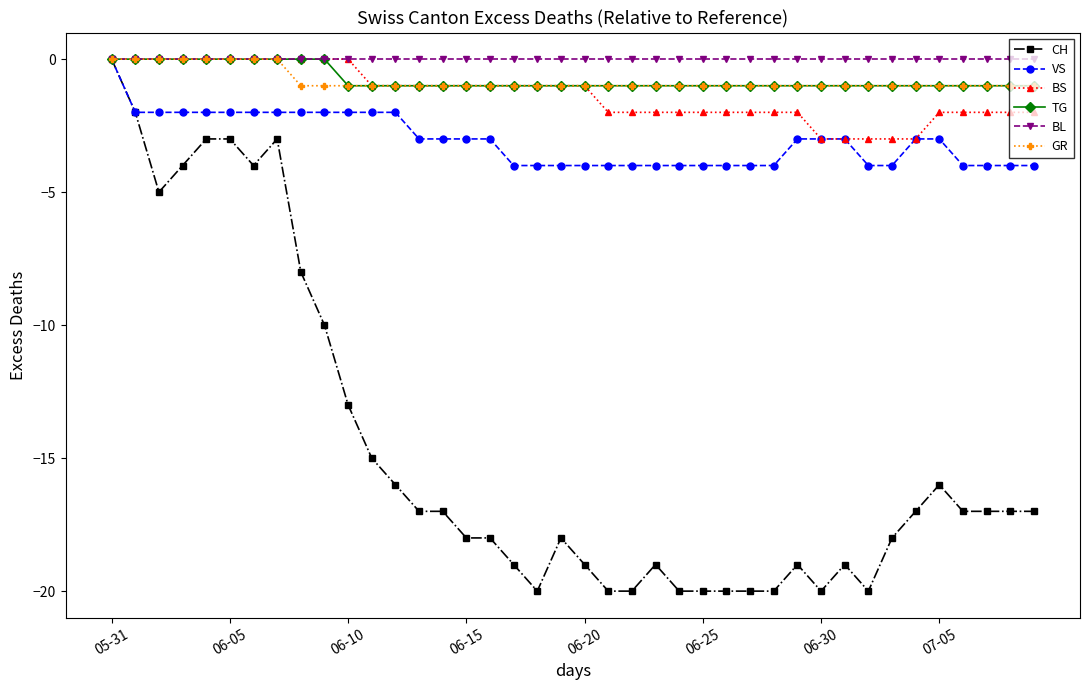

Which series has the widest spread of values?

CH